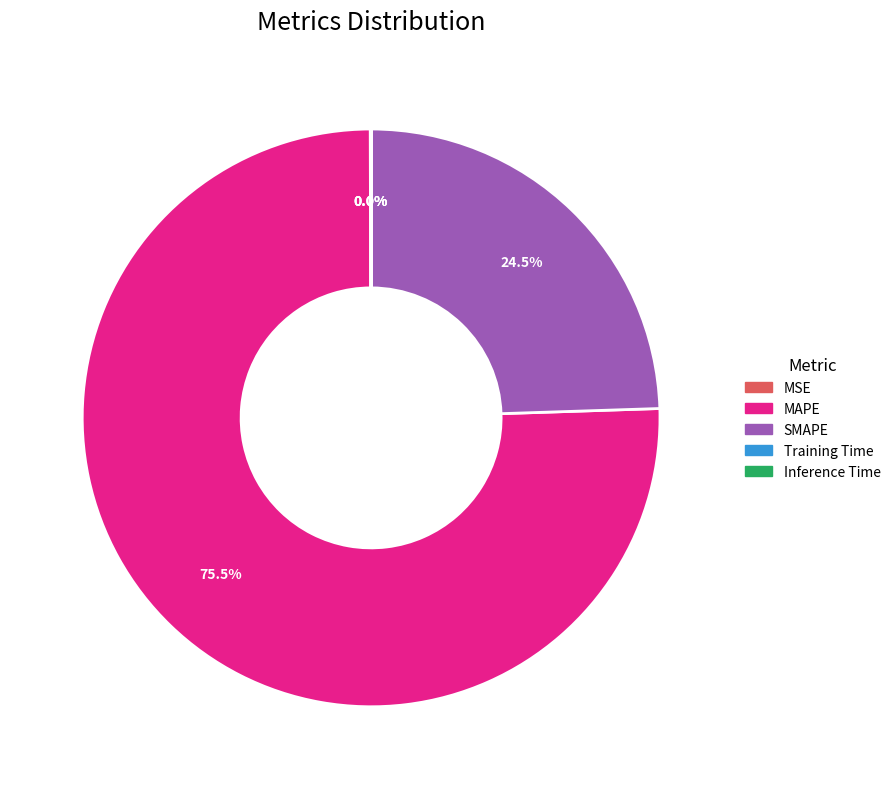

What is the largest slice in the pie chart?

MAPE